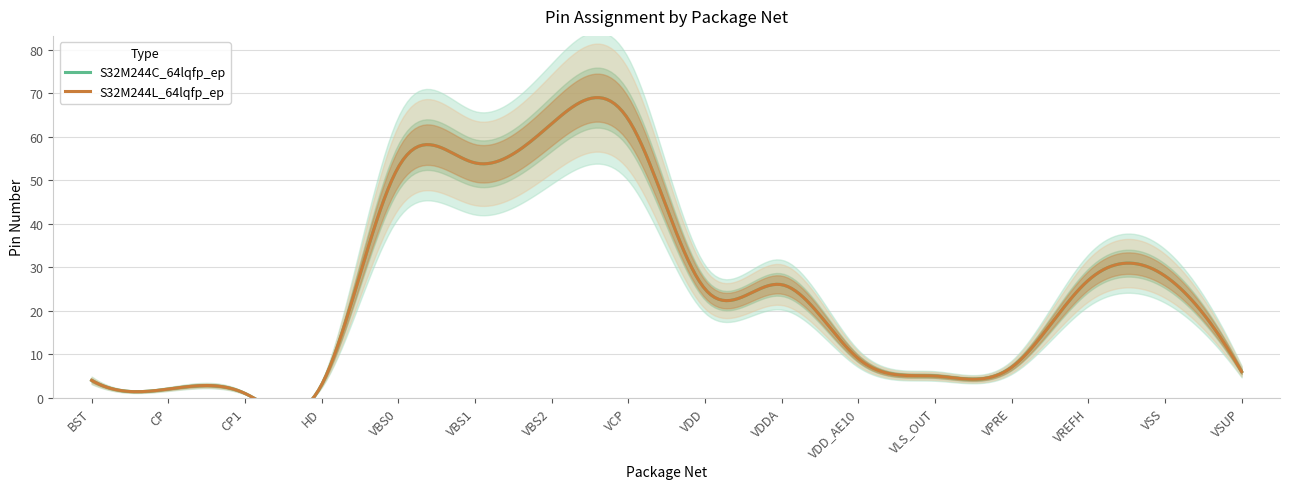

Reading left to right, what are all the values shown in this chart?

S32M244C_64lqfp_ep: 4	2	1	3	53	54	63	64	25	26	9	5	7	27	28	6
S32M244L_64lqfp_ep: 4	2	1	3	53	54	63	64	25	26	9	5	7	27	28	6